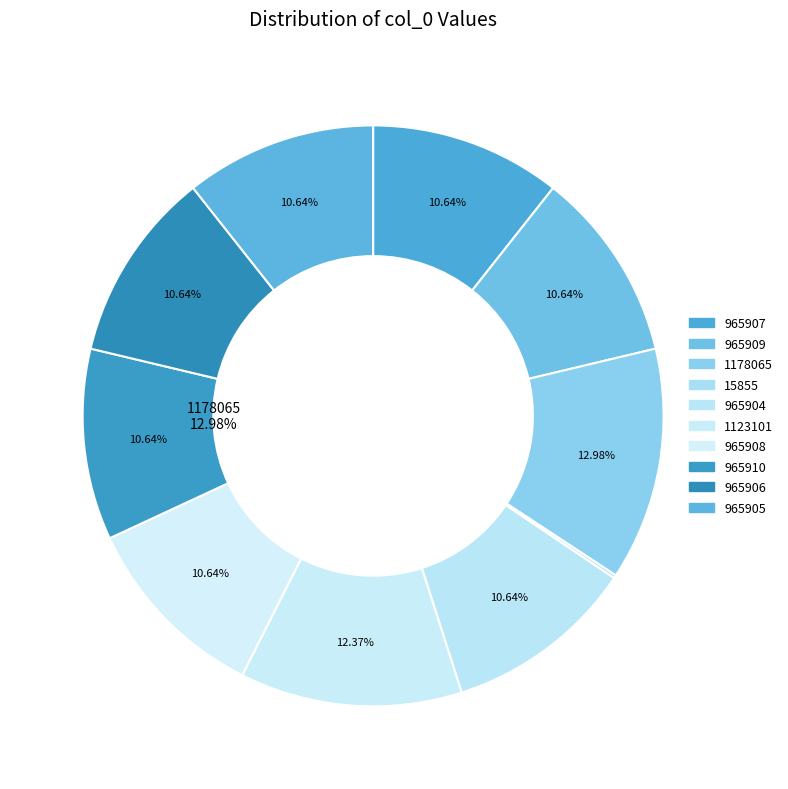

How many segments does this pie chart have?

10